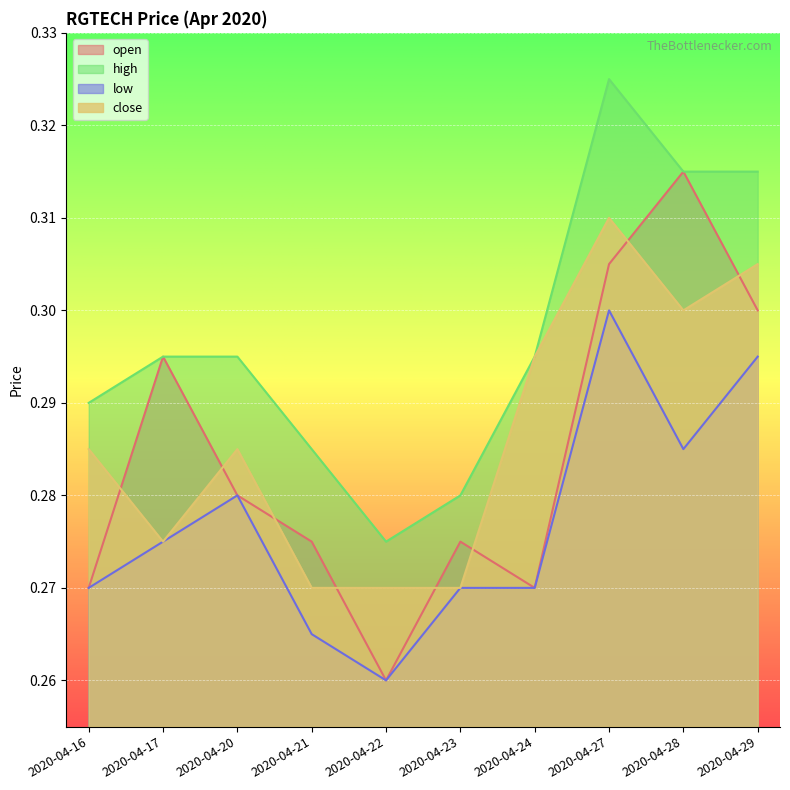

Rank the series by their maximum value, from lowest to highest.

low, close, open, high